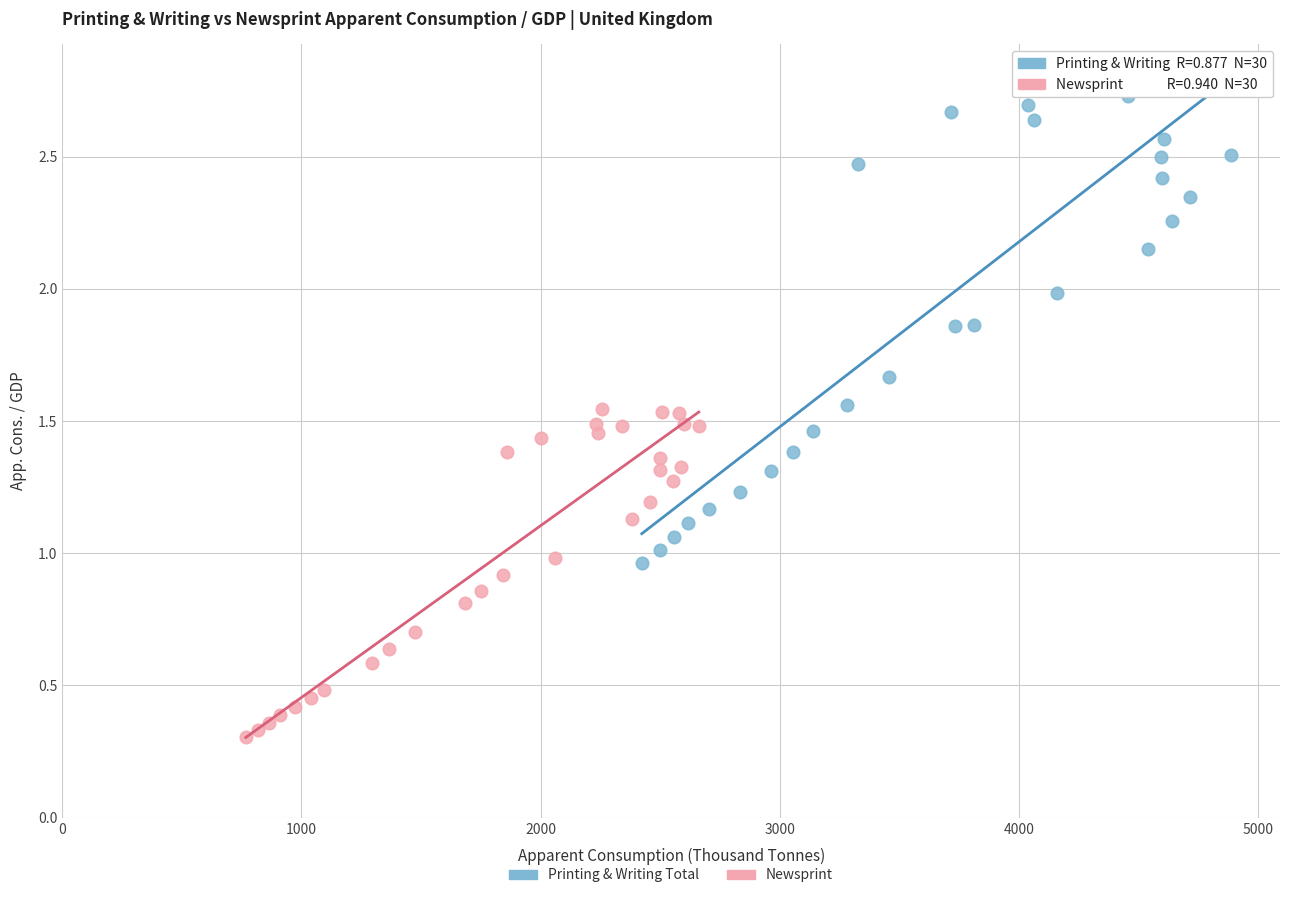

Which series contains the lowest Y value?

Newsprint